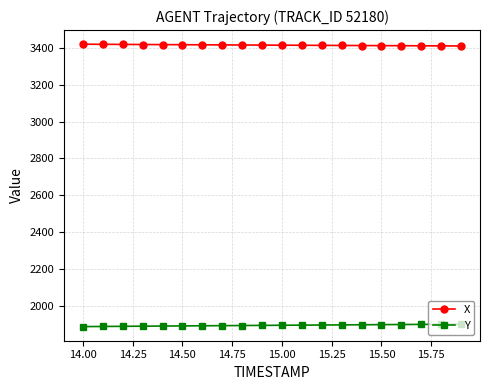

What is the smallest value displayed?

1887.1